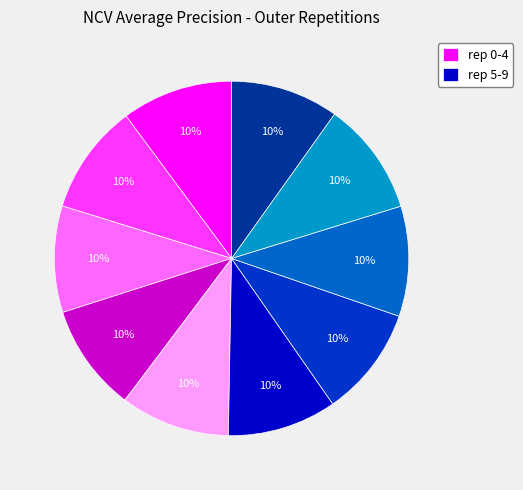

Count the number of slices in the pie.

10